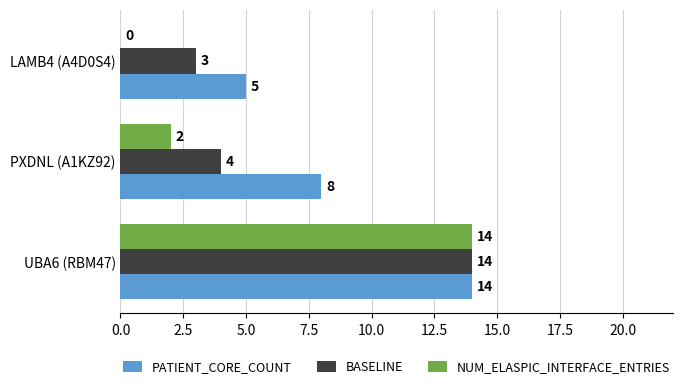

What is the sum of the BASELINE values at LAMB4 (A4D0S4) and UBA6 (RBM47)?

17